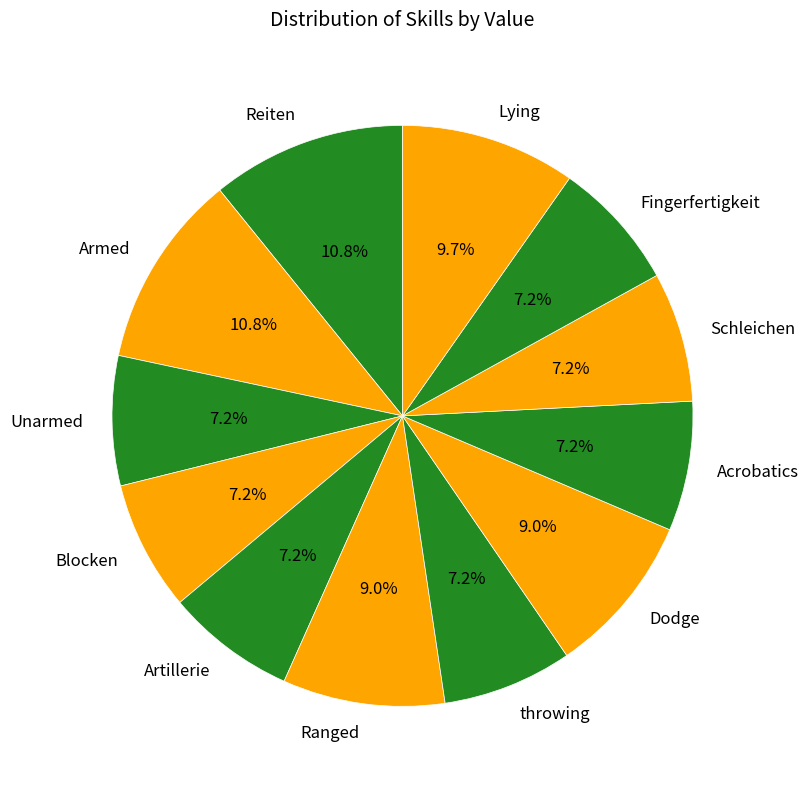

Combined, what portion of the pie is throwing and Schleichen?

14.4%